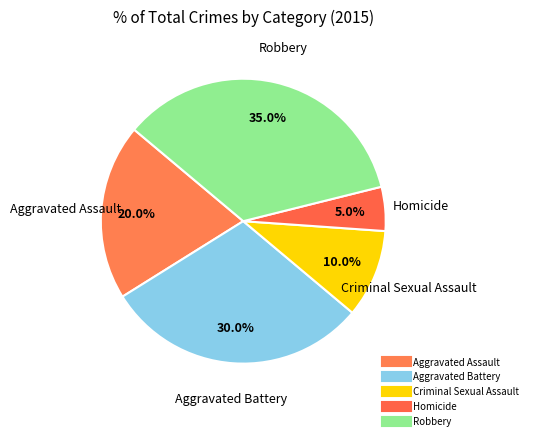

To the nearest percent, what percentage of the pie is Aggravated Battery?

30%